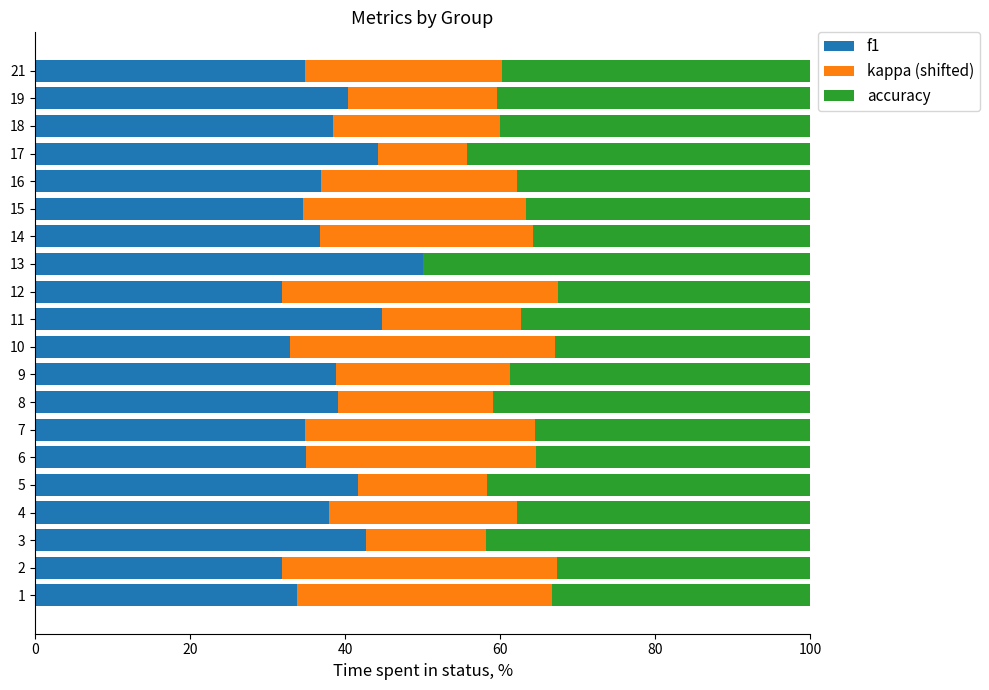

What is the total value across all series at 17?

100.0